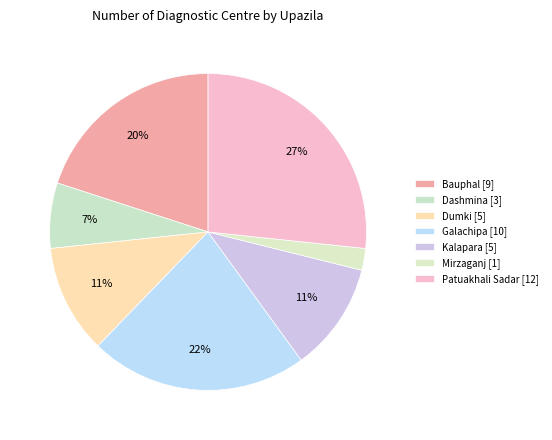

Which category has the smallest portion of the pie?

Mirzaganj